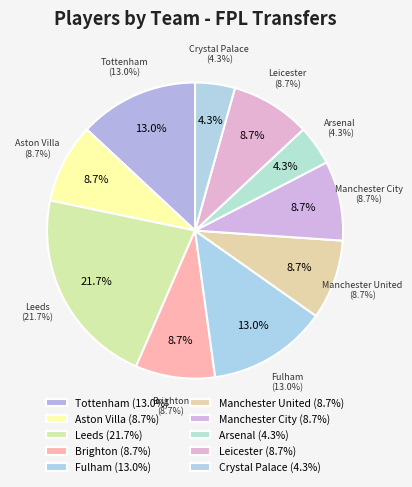

True or false: Leicester accounts for 15% of the total.

False